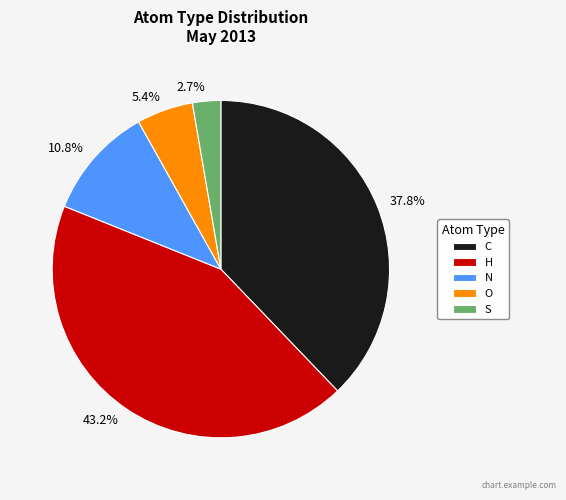

True or false: S accounts for 8% of the total.

False